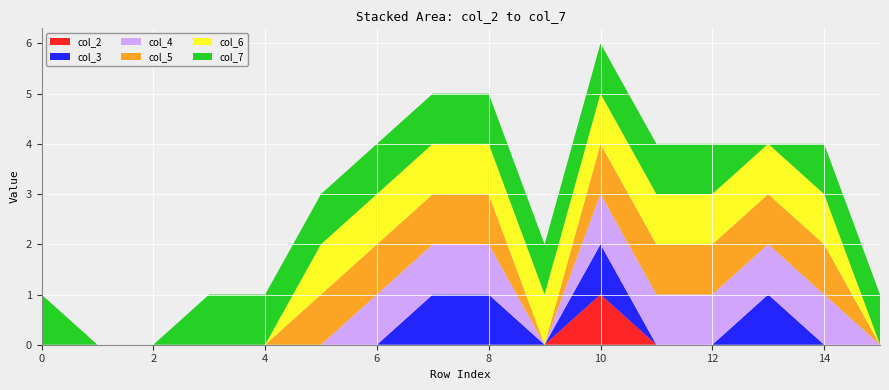

Reading right to left, what are all the values shown in this chart?

col_2: 15=0	14=0	13=0	12=0	11=0	10=1	9=0	8=0	7=0	6=0	5=0	4=0	3=0	2=0	1=0	0=0
col_3: 15=0	14=0	13=1	12=0	11=0	10=1	9=0	8=1	7=1	6=0	5=0	4=0	3=0	2=0	1=0	0=0
col_4: 15=0	14=1	13=1	12=1	11=1	10=1	9=0	8=1	7=1	6=1	5=0	4=0	3=0	2=0	1=0	0=0
col_5: 15=0	14=1	13=1	12=1	11=1	10=1	9=0	8=1	7=1	6=1	5=1	4=0	3=0	2=0	1=0	0=0
col_6: 15=0	14=1	13=1	12=1	11=1	10=1	9=1	8=1	7=1	6=1	5=1	4=0	3=0	2=0	1=0	0=0
col_7: 15=1	14=1	13=0	12=1	11=1	10=1	9=1	8=1	7=1	6=1	5=1	4=1	3=1	2=0	1=0	0=1